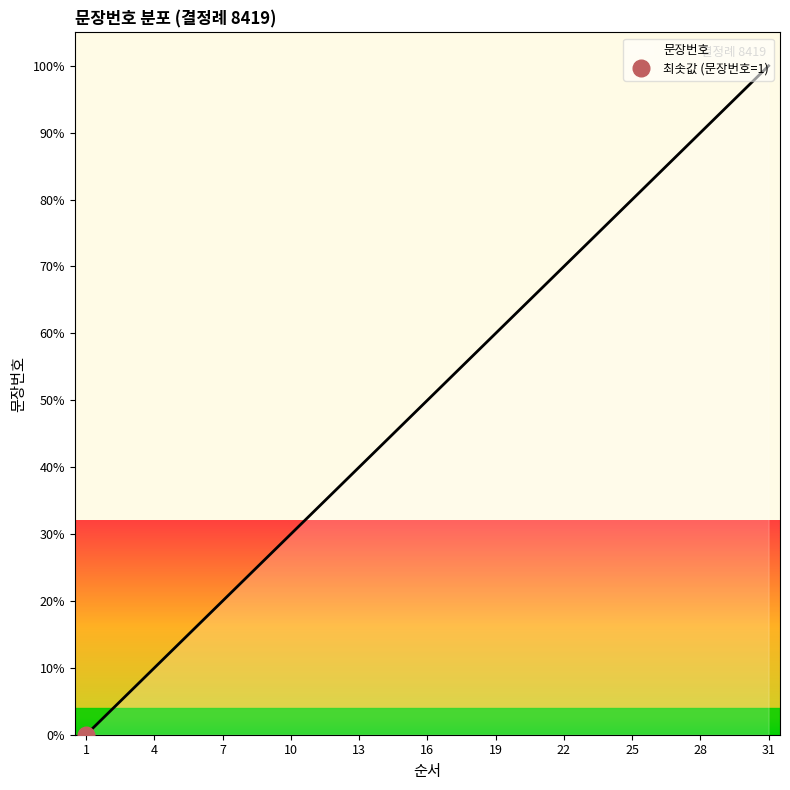

Count the number of data series in this chart.

1